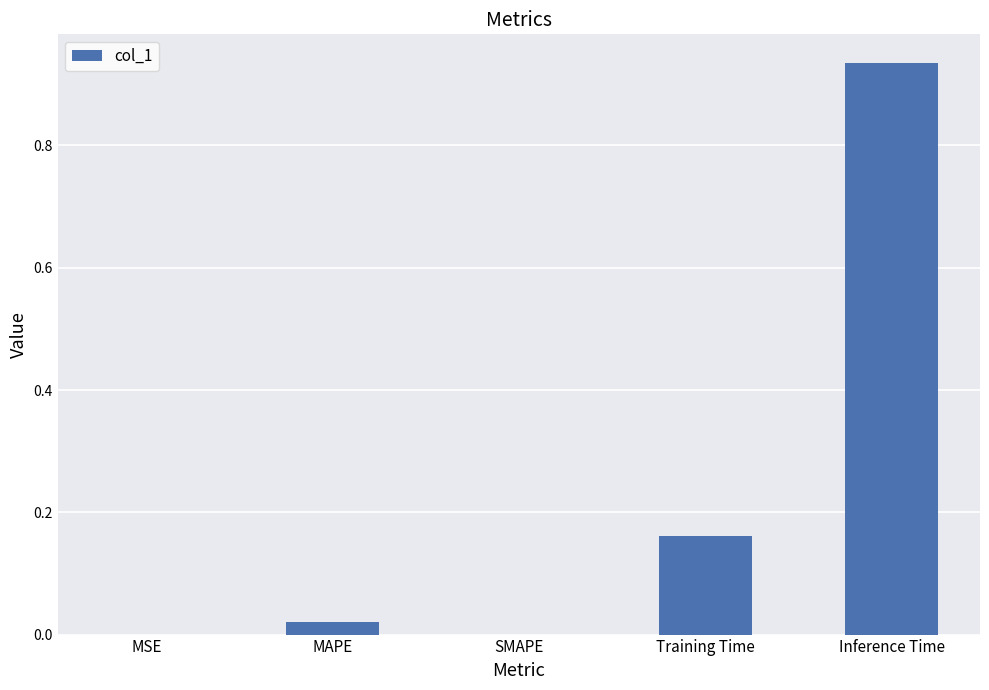

Count the number of data series in this chart.

1